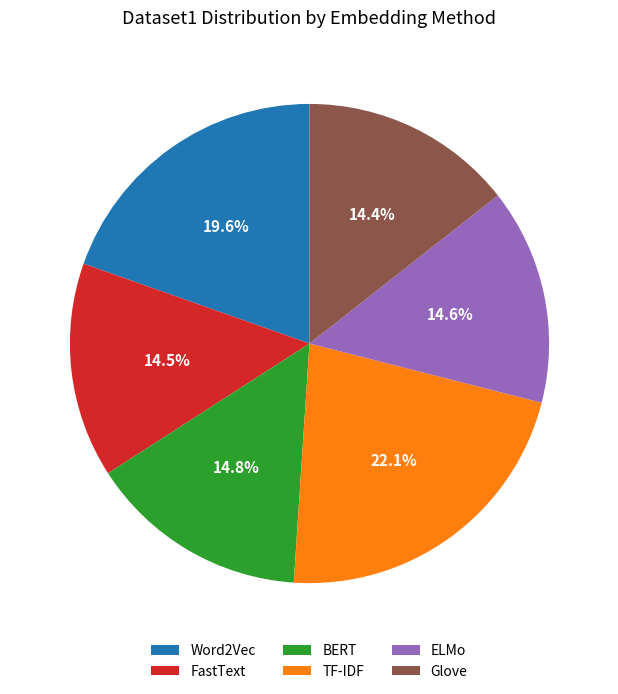

Which category has the biggest portion of the pie?

TF-IDF